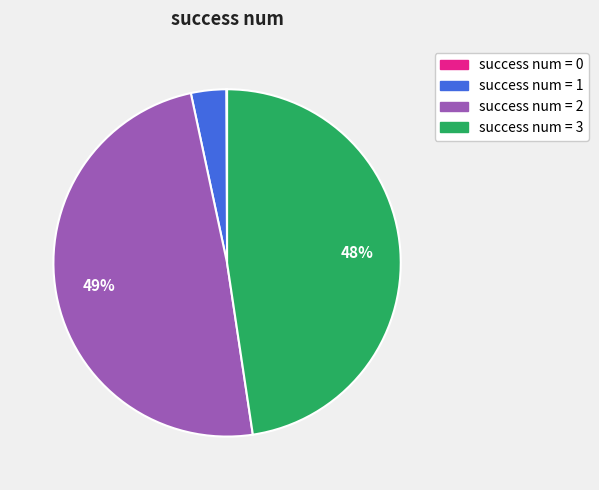

True or false: success num = 1 accounts for 3% of the total.

True